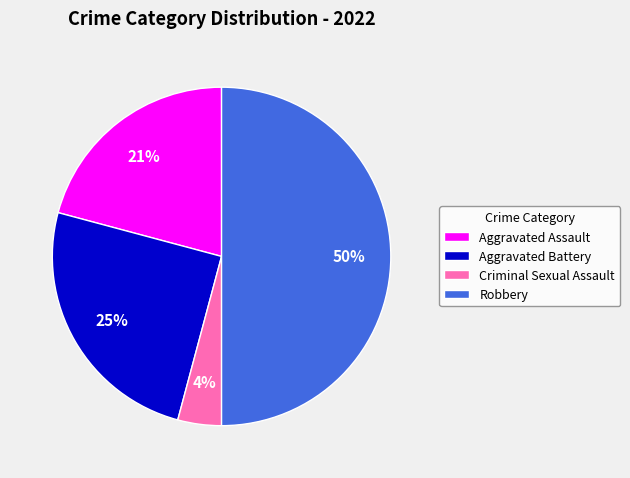

Which slice is the smallest?

Criminal Sexual Assault